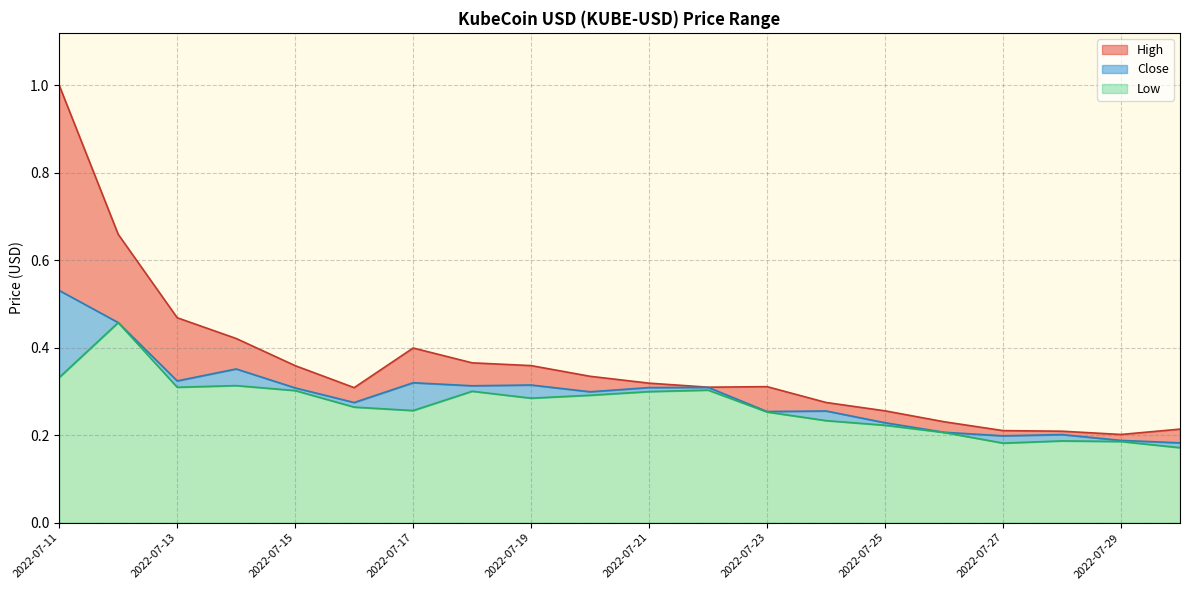

True or false: Close and High cross at least once.

False